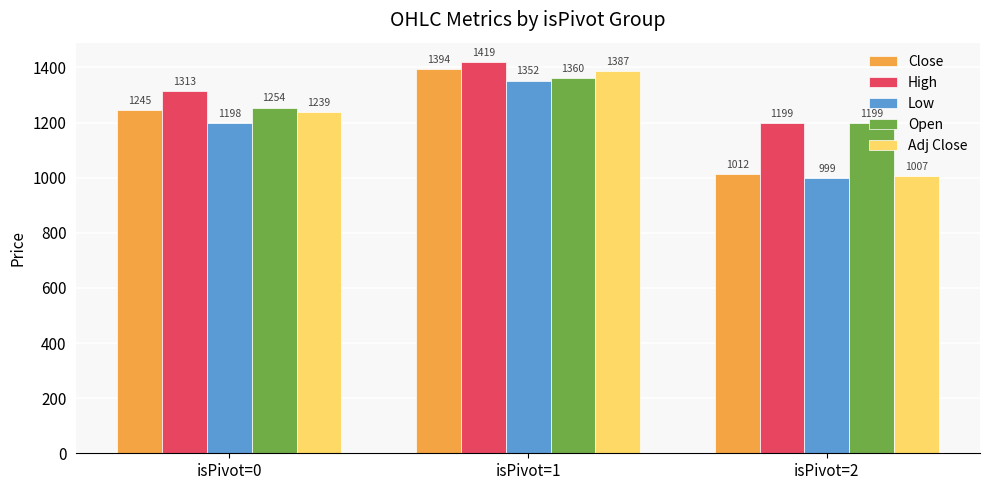

How many groups of bars are there?

3